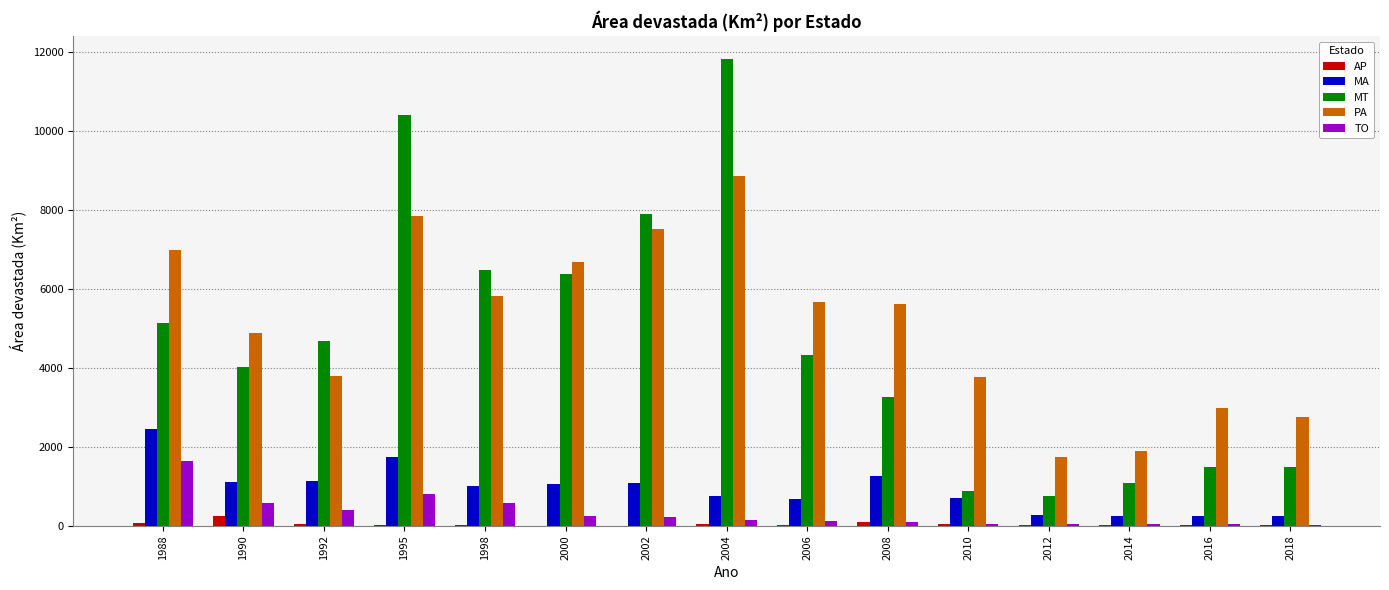

What is the sum of all MT values?

70039